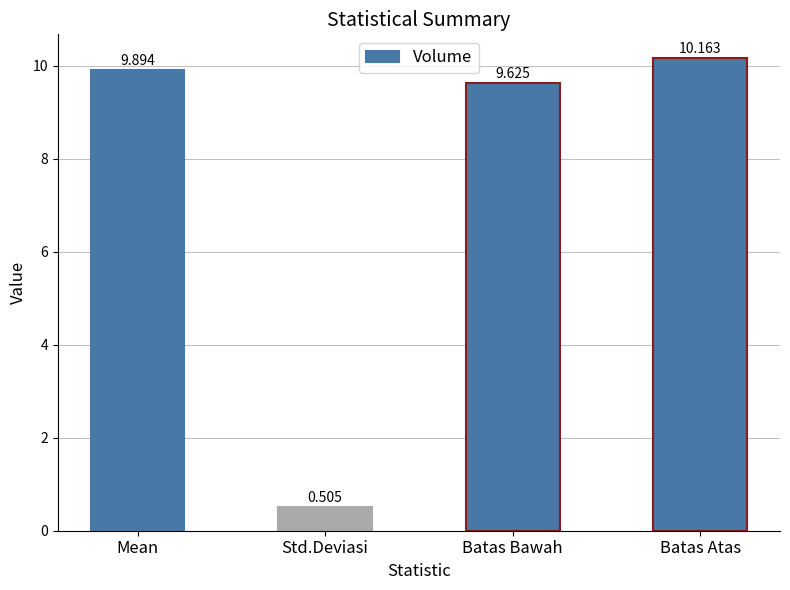

At which label does the data first exceed 9?

Mean